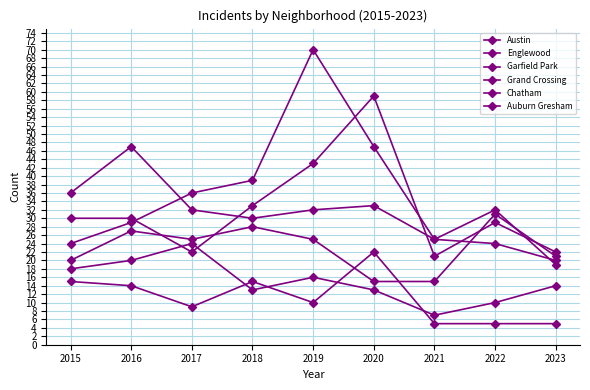

What is the approximate value of Grand Crossing at 2023?

21